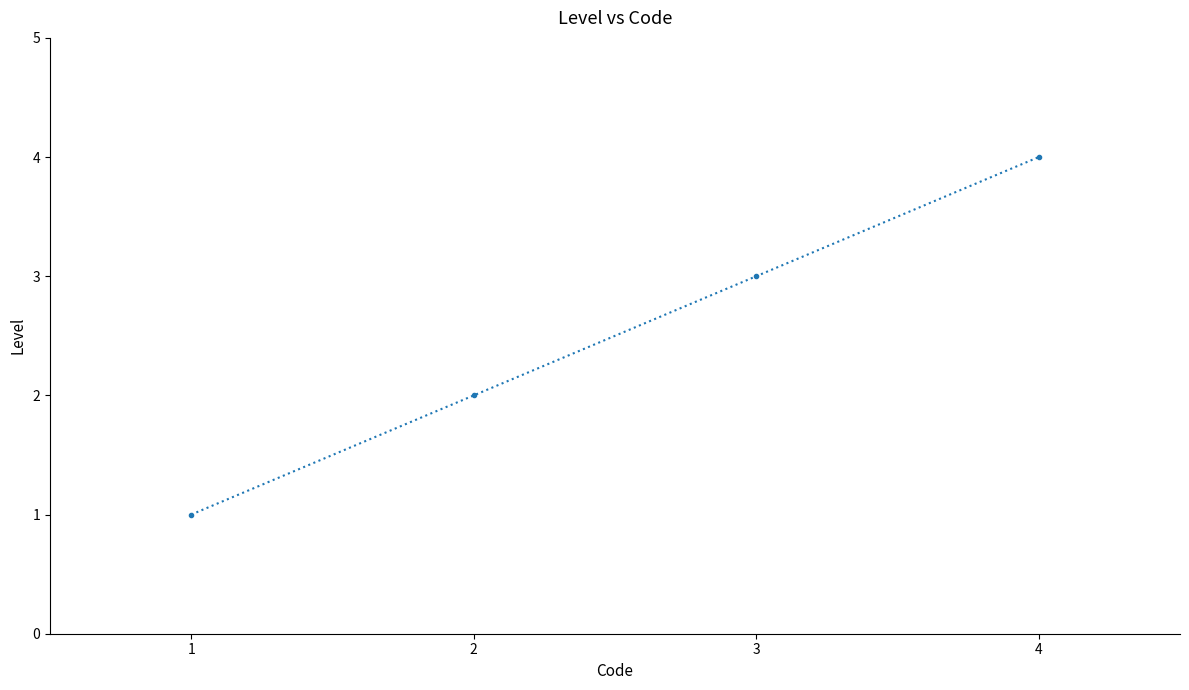

True or false: the data shows 4 at 4.

True